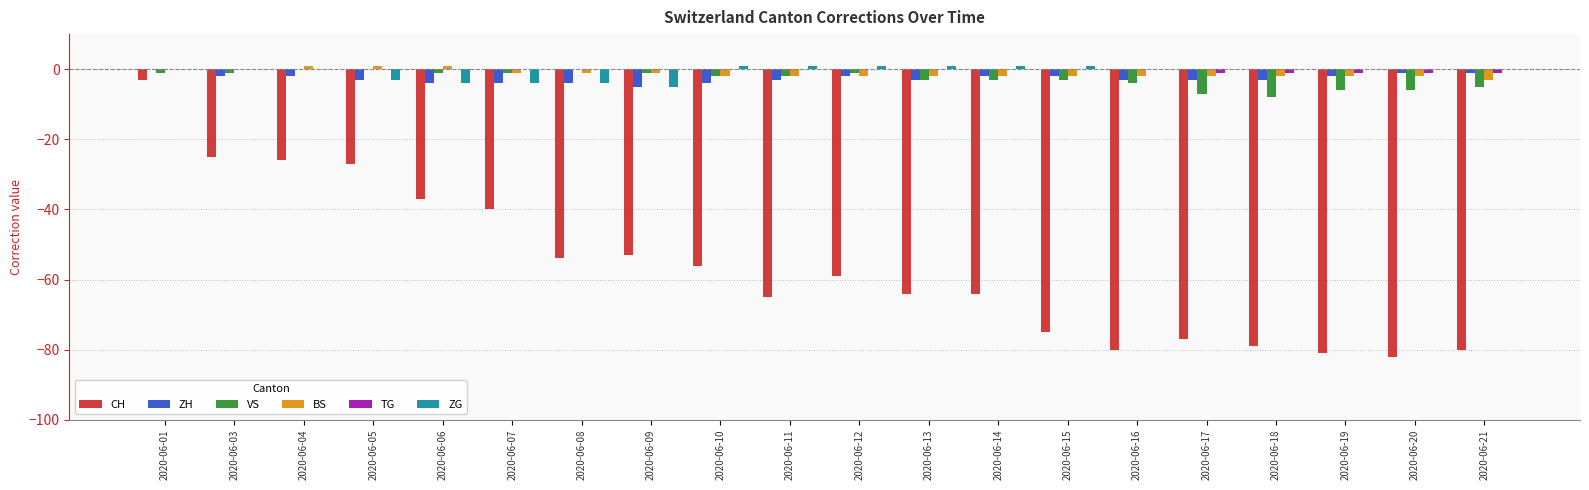

What is the sum of all BS values?

-25